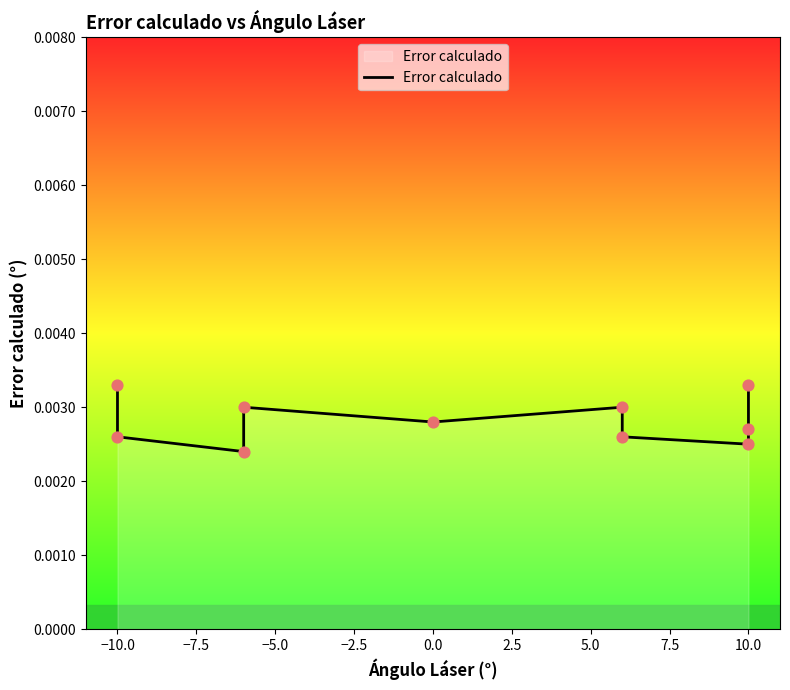

Between 0.0 and 10.0, which is larger?

10.0